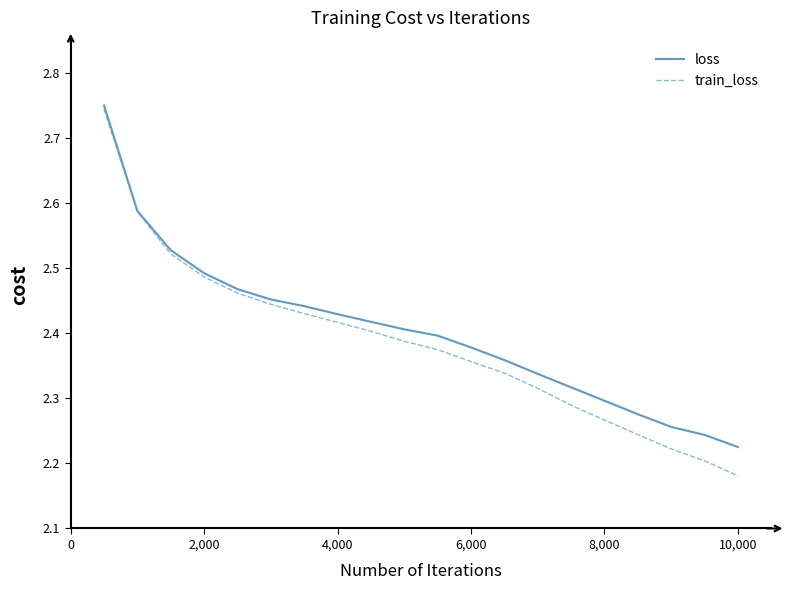

What are all the series names shown in the legend?

loss, train_loss